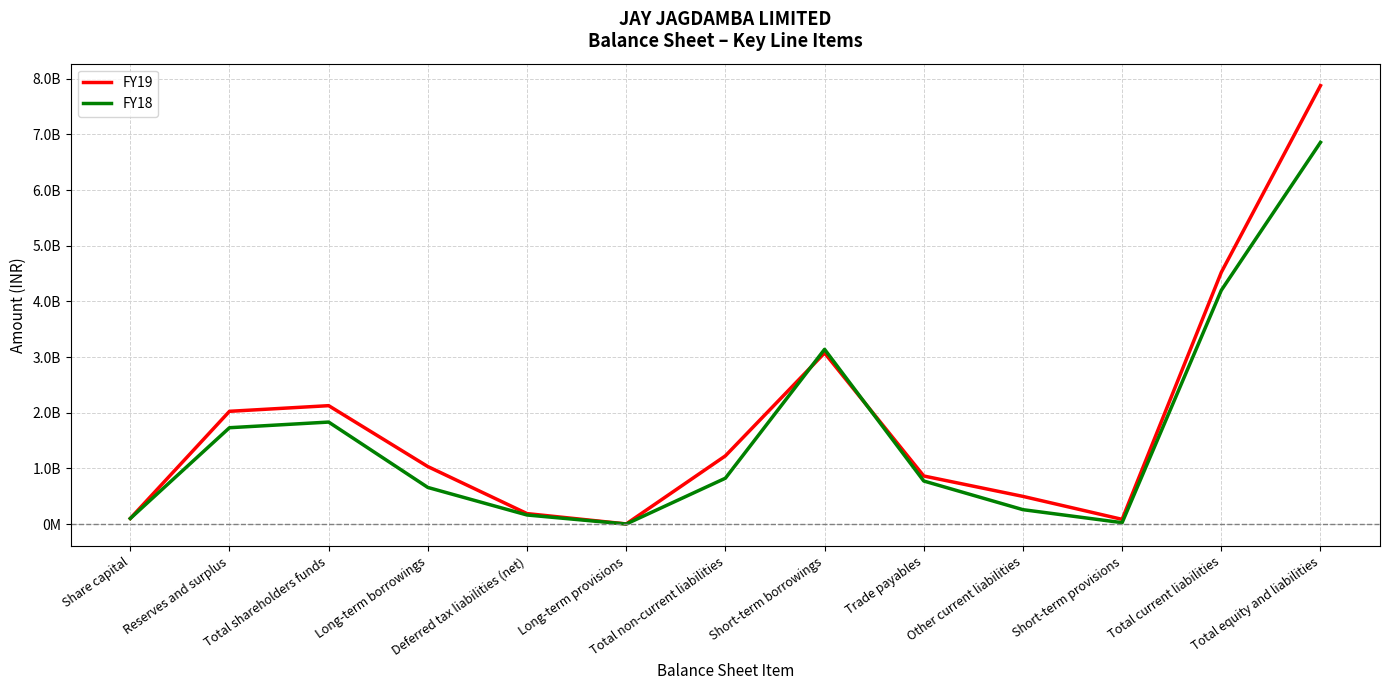

Is this an area chart (filled region under the line)?

No